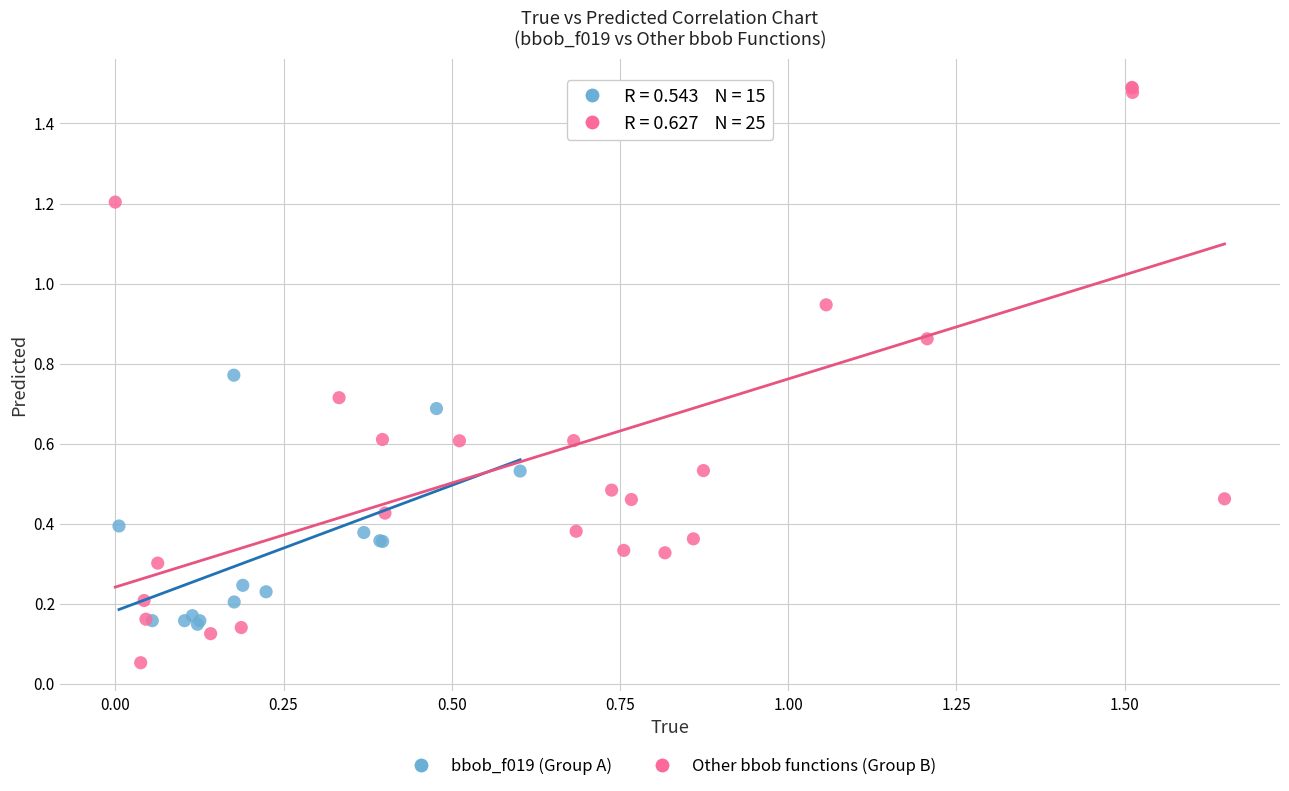

Which series has the largest Y range (max minus min)?

Other bbob functions (Group B)